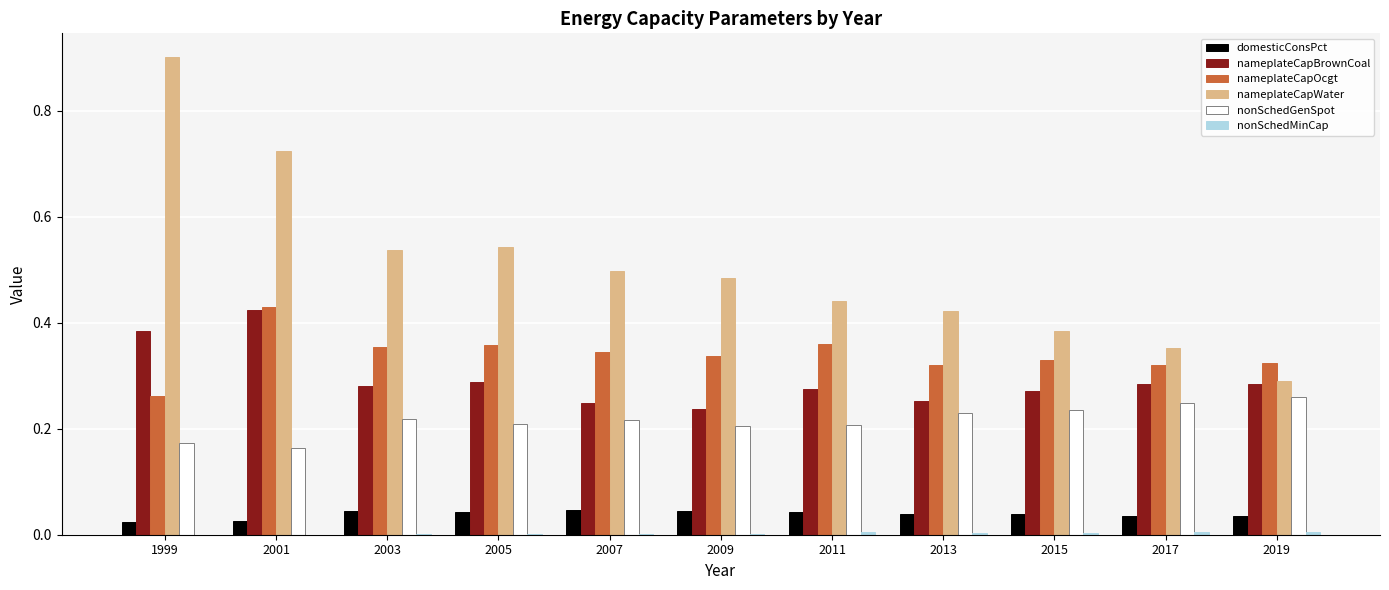

Does the chart contain stacked bars?

No